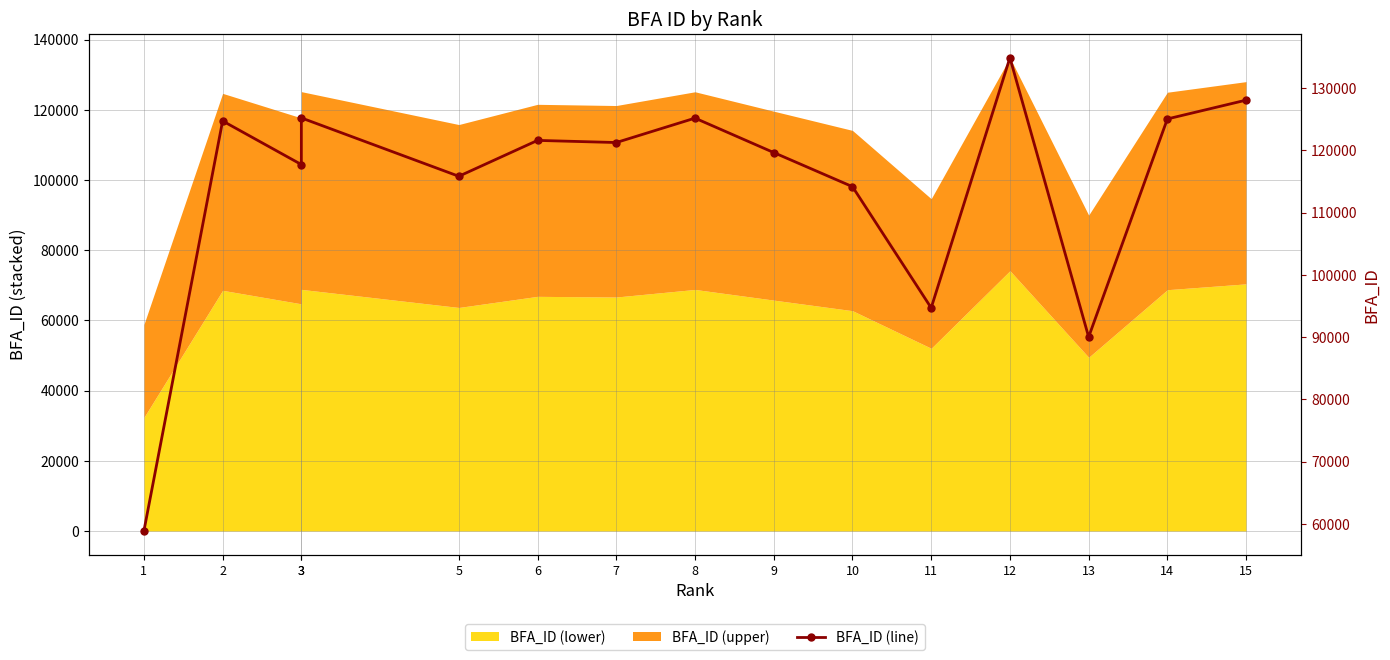

How many points are higher than both their immediate neighbors (excluding endpoints)?

5